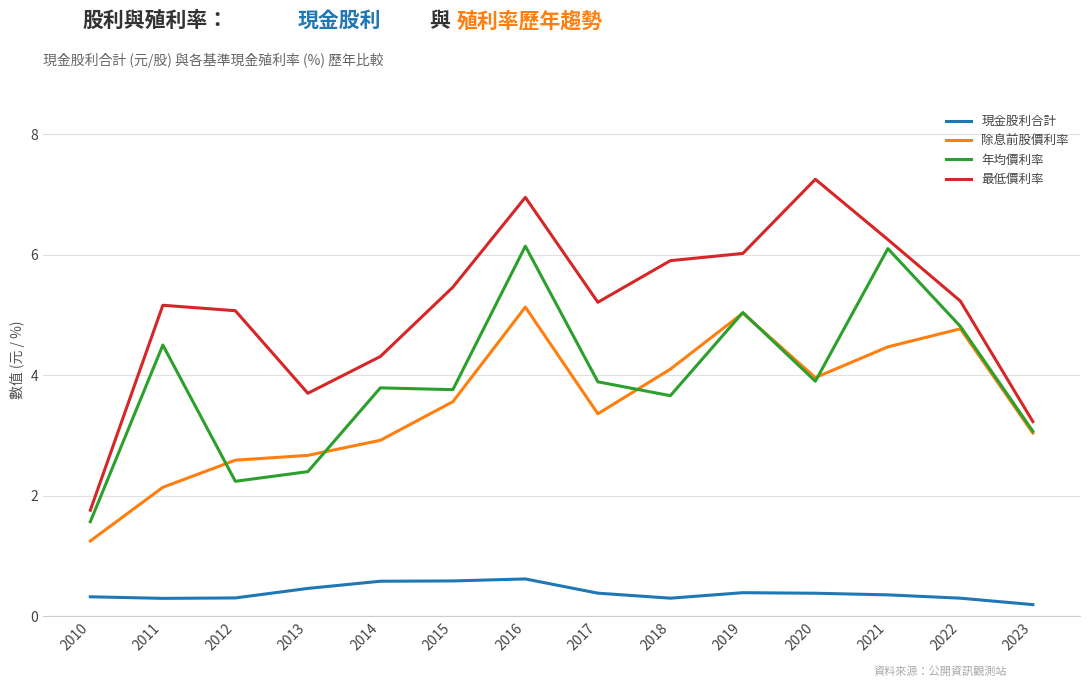

Which series has the largest total across all categories?

最低價利率